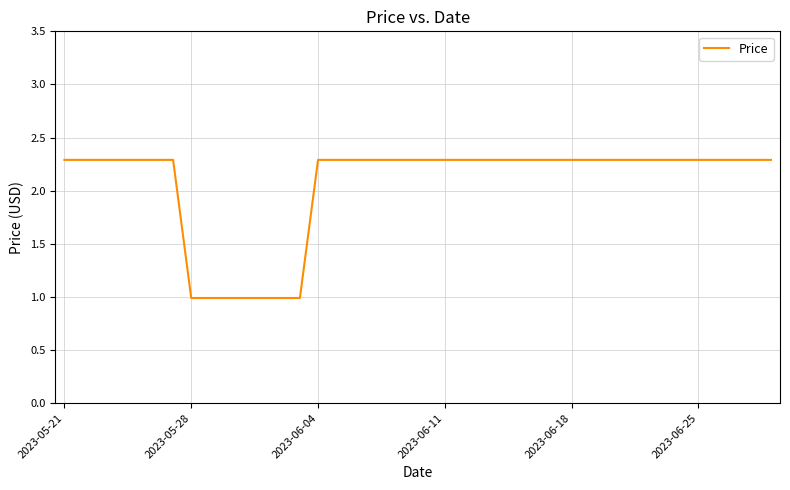

What is the minimum value shown in the chart?

1.0